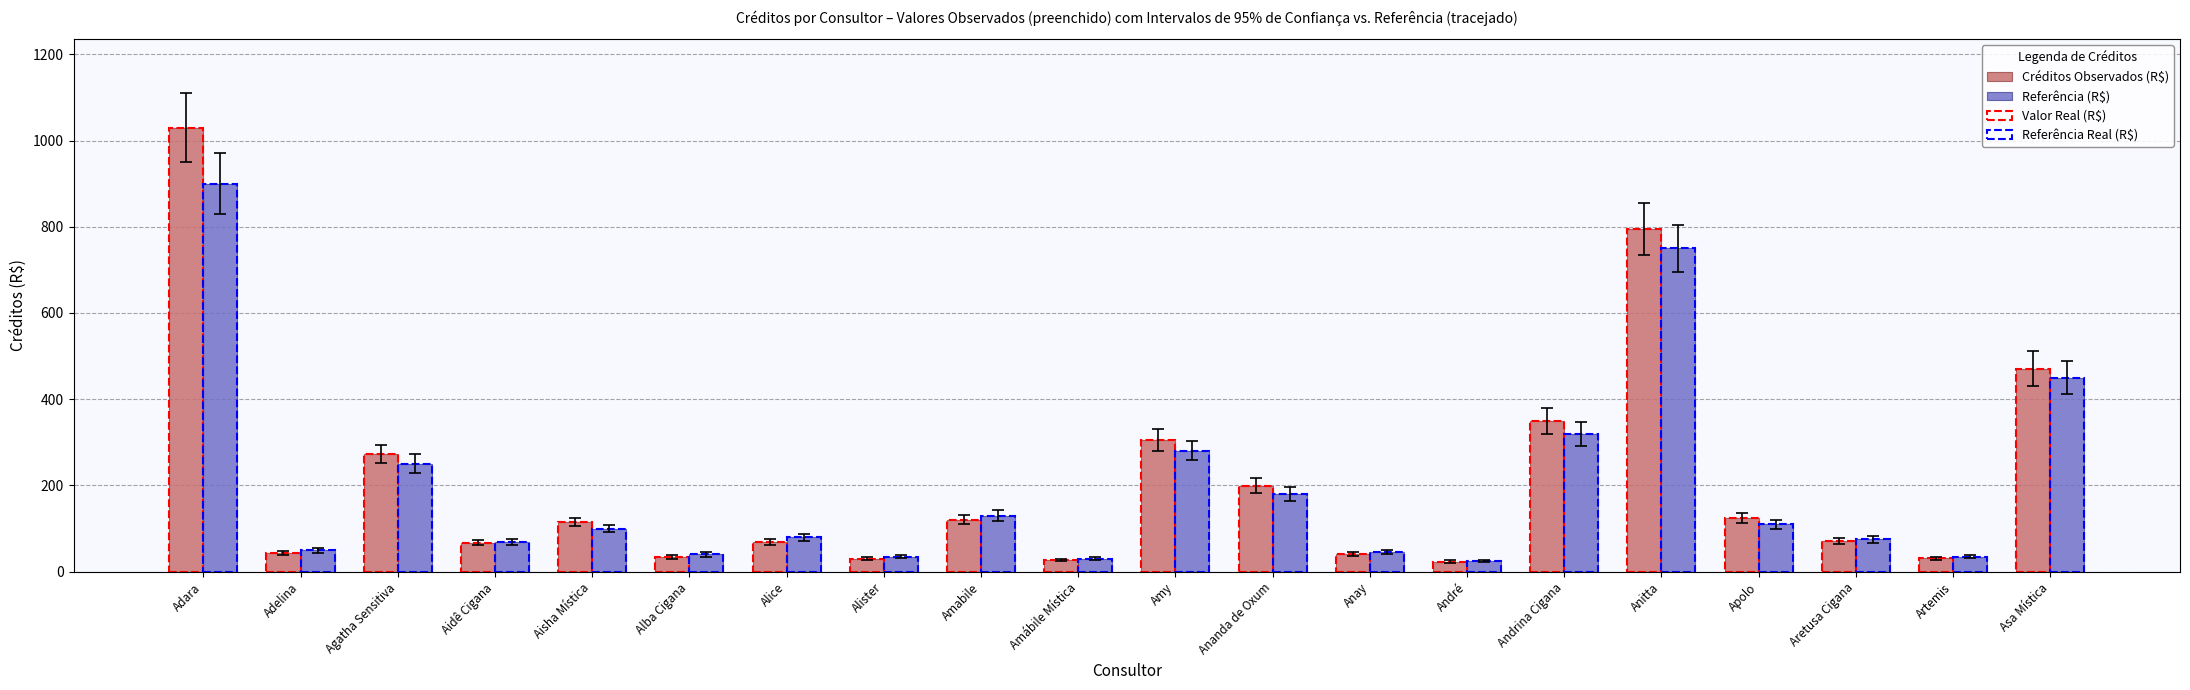

At how many categories does at least one series exceed 212?

6